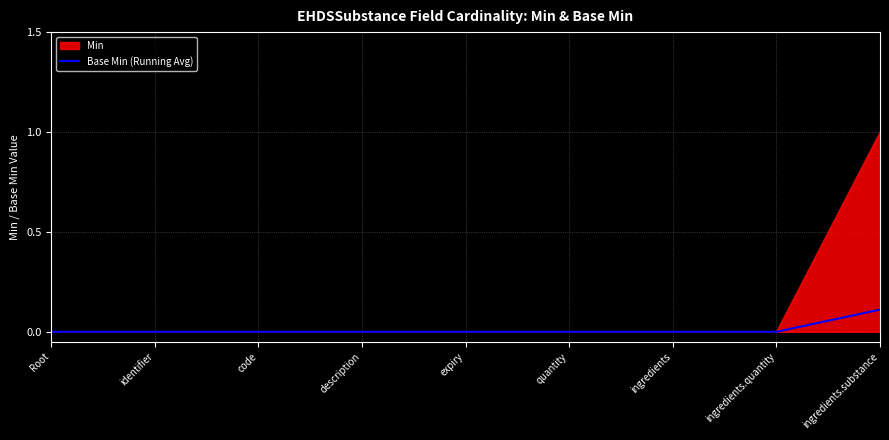

List the series in order of their overall mean, highest first.

Min, Base Min (Running Avg)